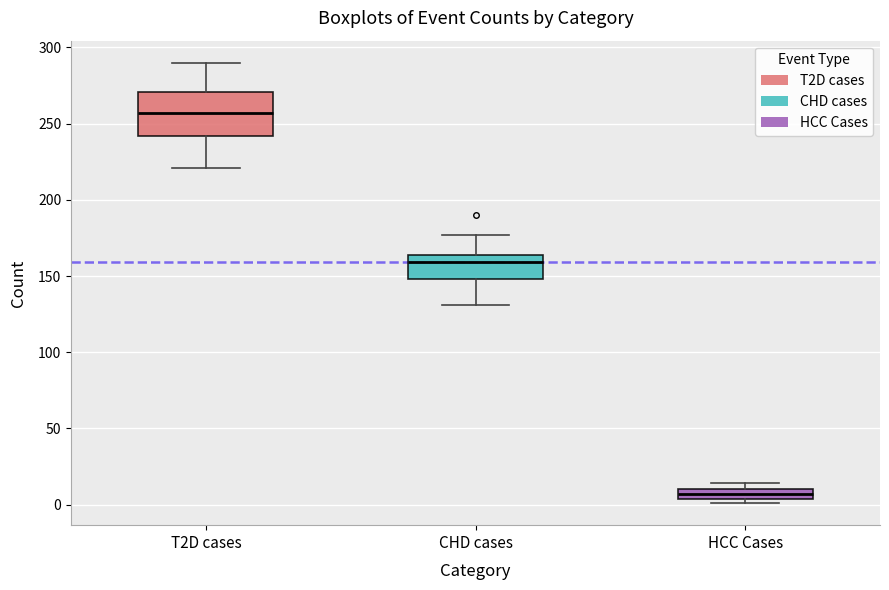

Which box is the tallest, from its lower edge to its upper edge?

T2D cases